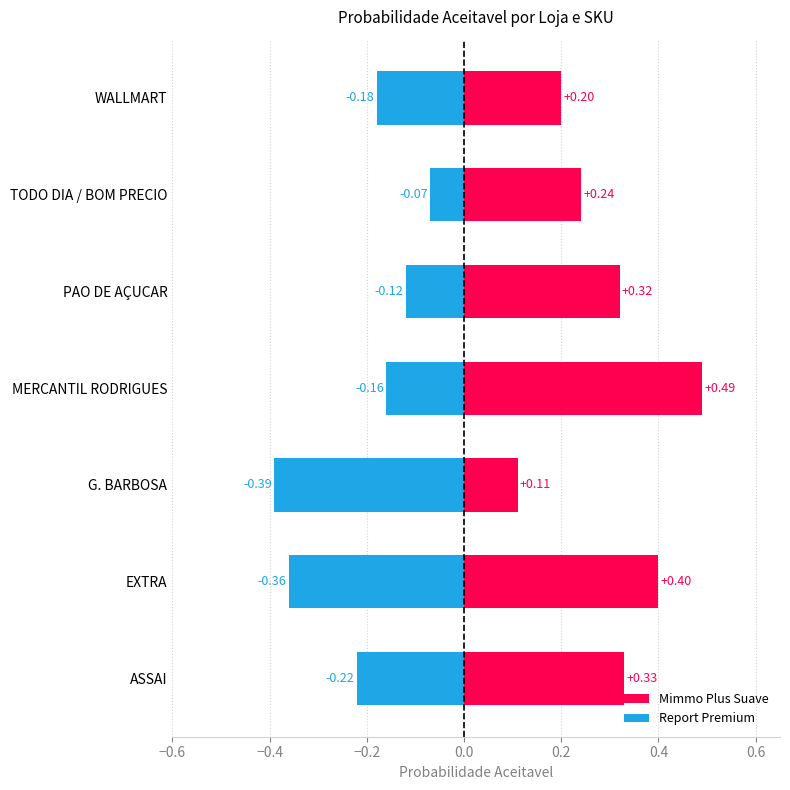

What is the average value of the Mimmo Plus Suave series?

0.3